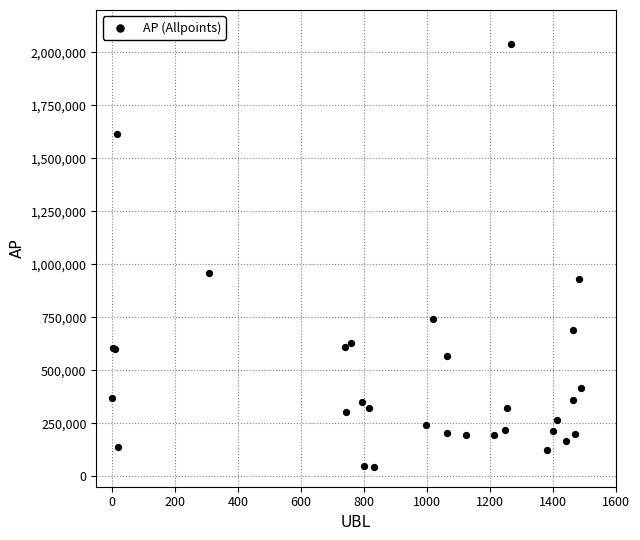

What Y value in the scatter plot is closest to 1040377?

960167